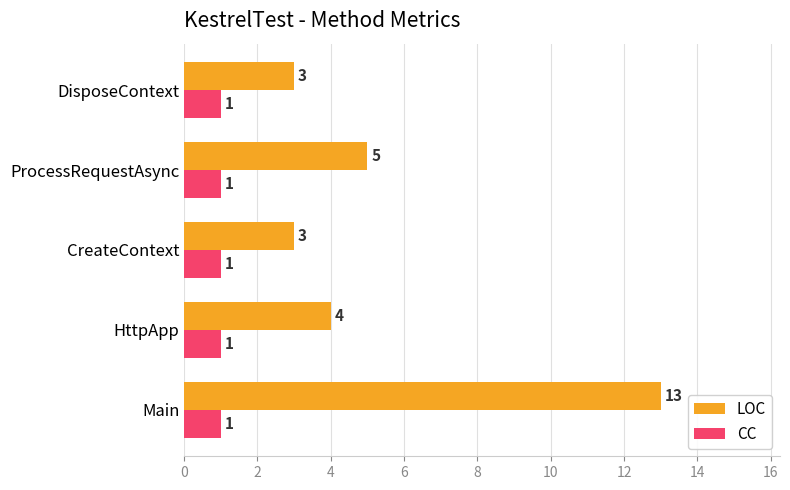

What is the lowest value of the LOC series?

3